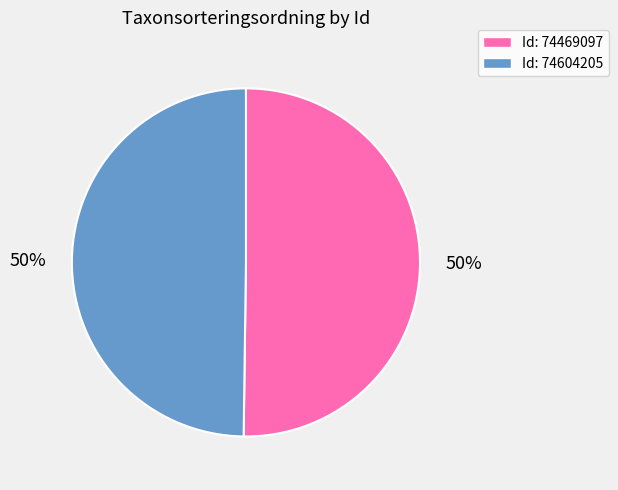

True or false: Id: 74469097 accounts for 50% of the total.

True